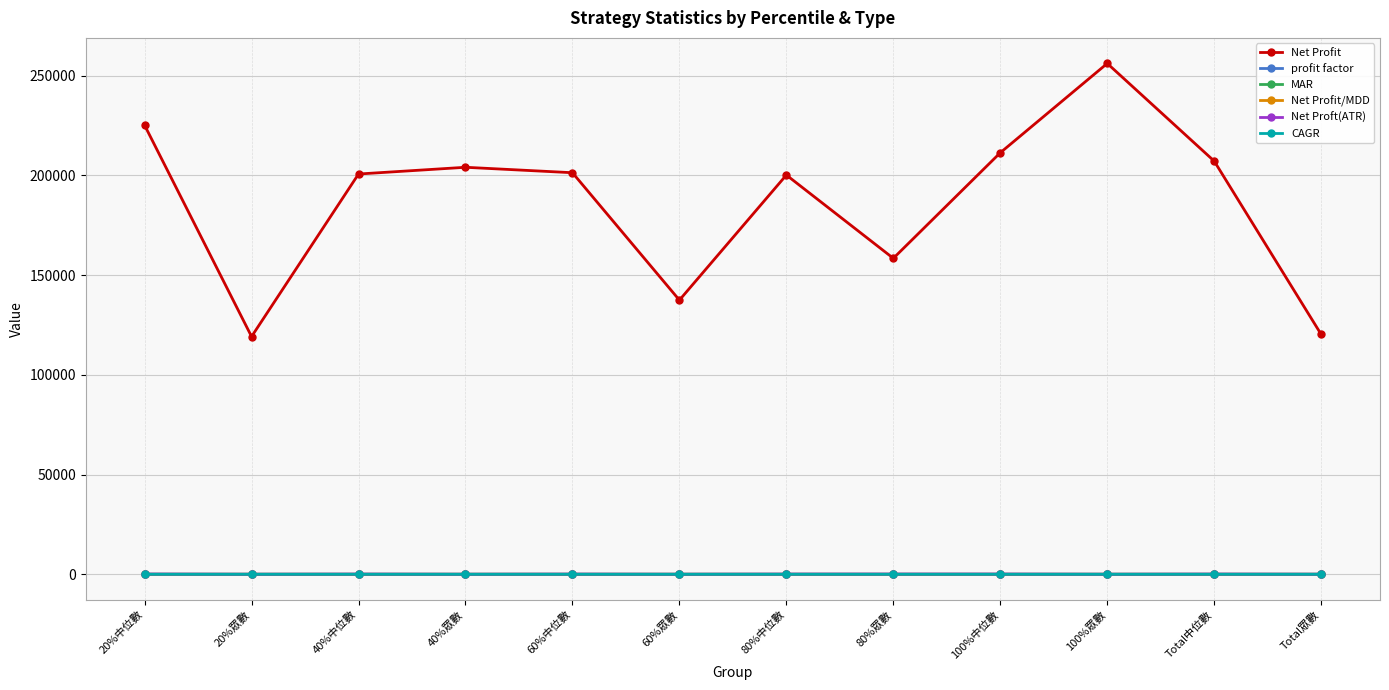

Count the number of categories in the chart.

12